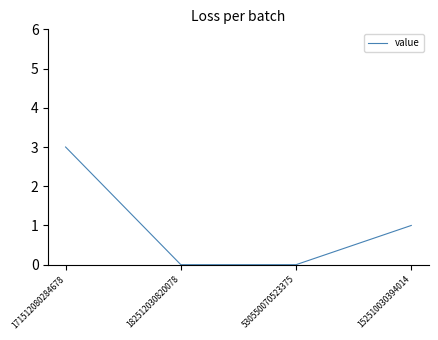

What position from the left is 182512030820078?

2